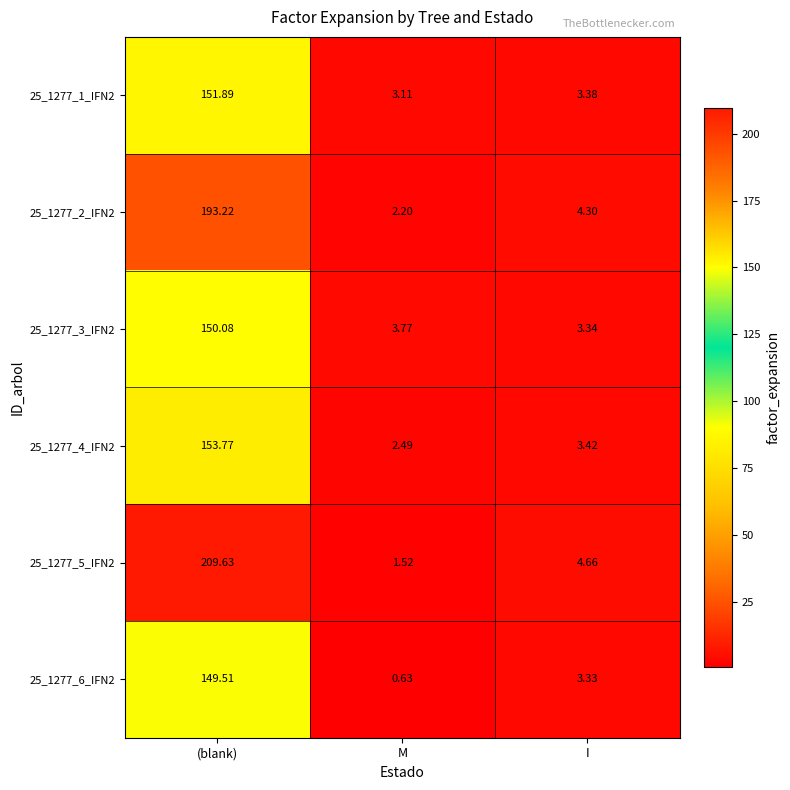

Is the value of 25_1277_1_IFN2 at I greater than the value of 25_1277_4_IFN2 at M?

Yes